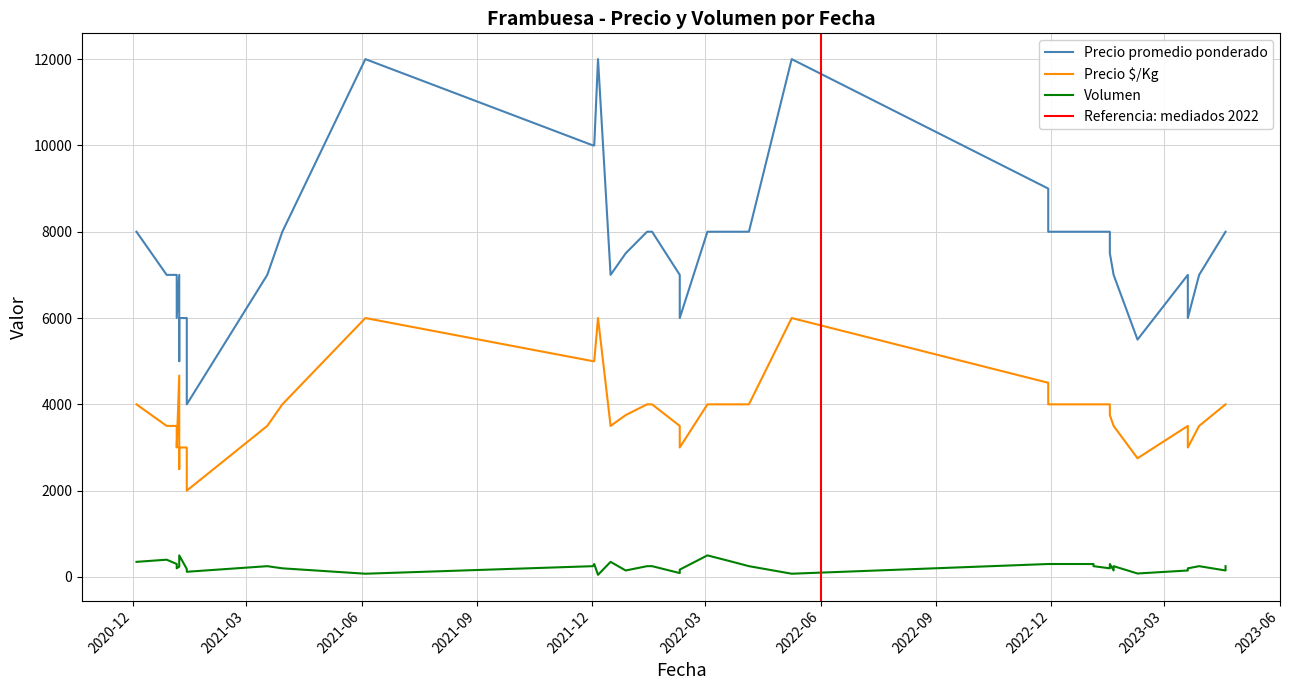

What is the sum of the Precio $/Kg values at 2022-02-09 and 2023-03-20?

6500